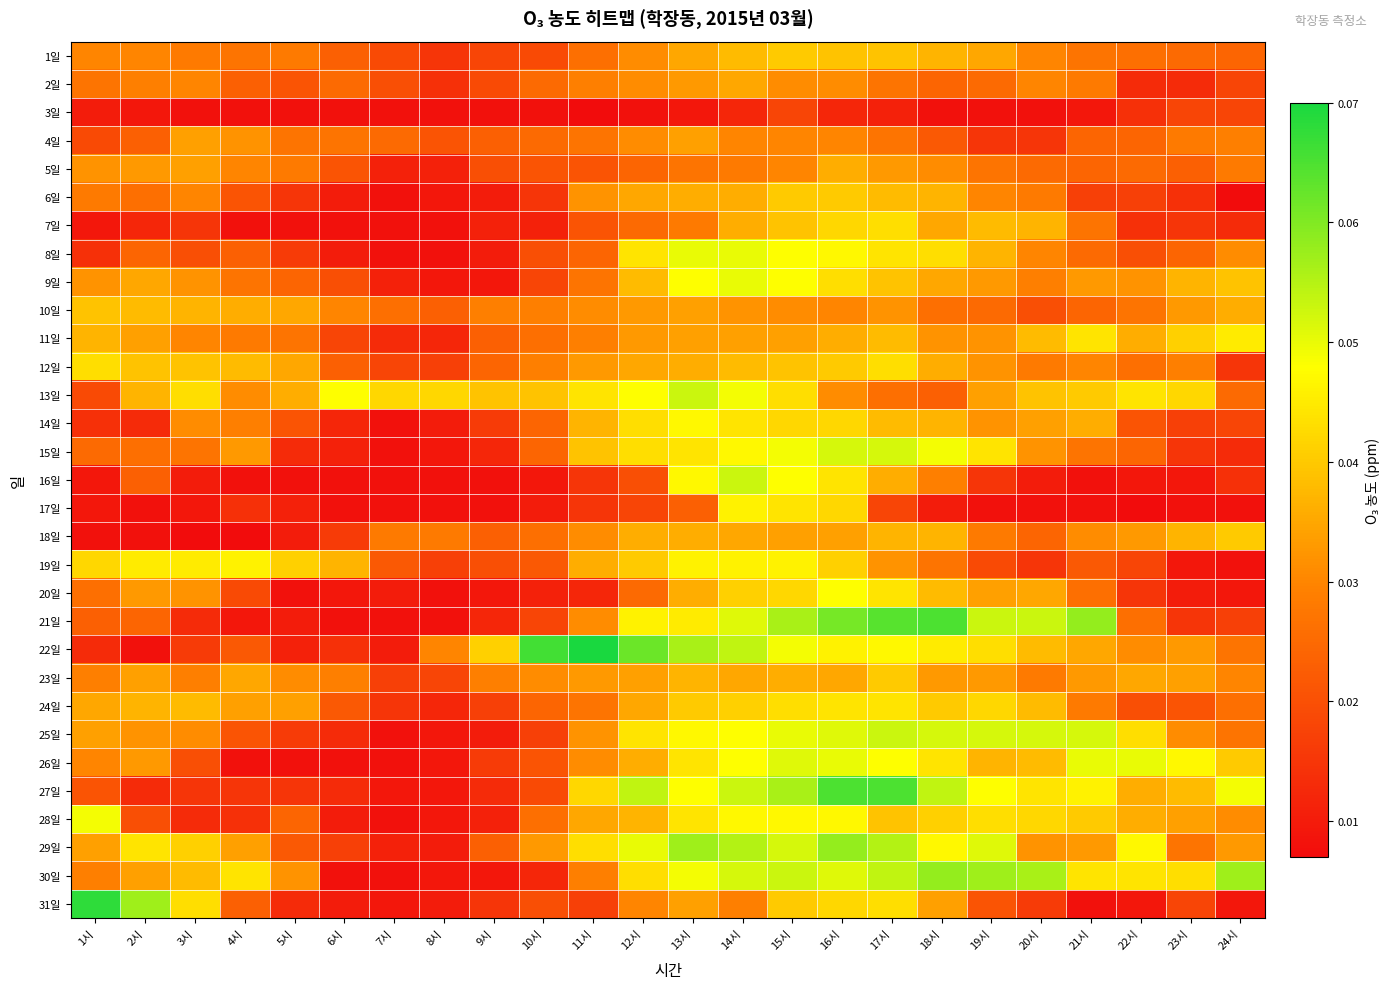

Between 14시 and 21시, which series saw the biggest shift?

16일